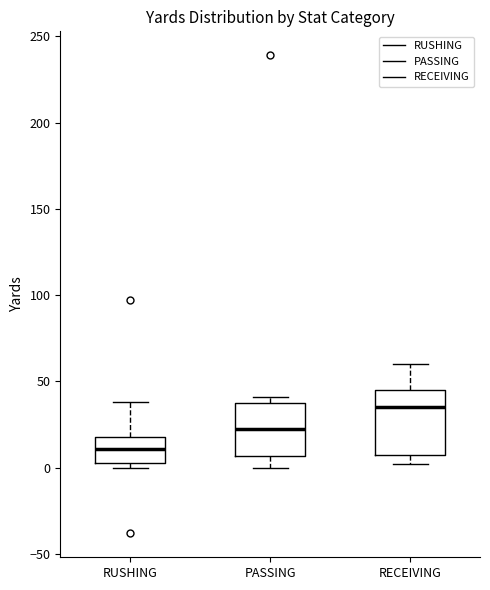

Which box's median line is the highest?

RECEIVING